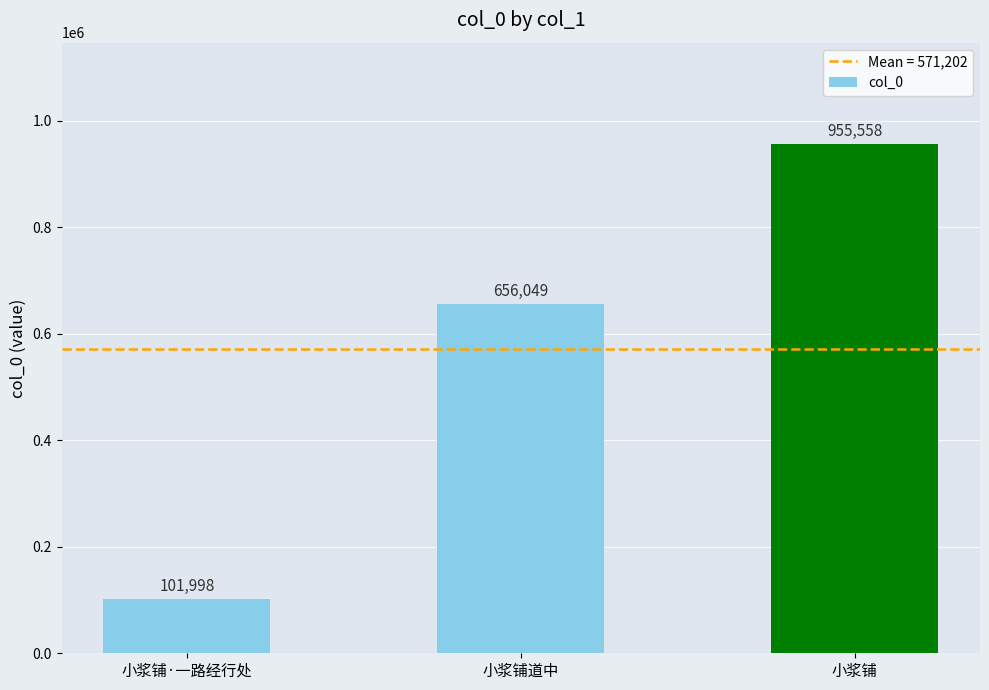

Reading left to right, what are all the values shown in this chart?

101998	656049	955558